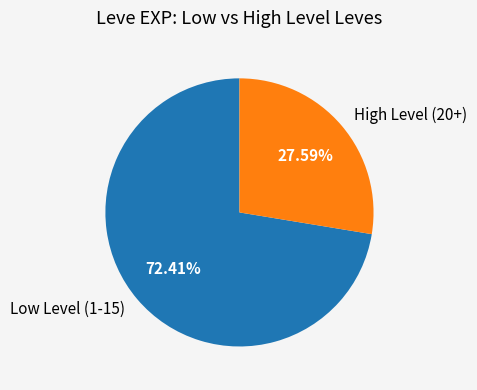

Which category has the smallest portion of the pie?

High Level (20+)